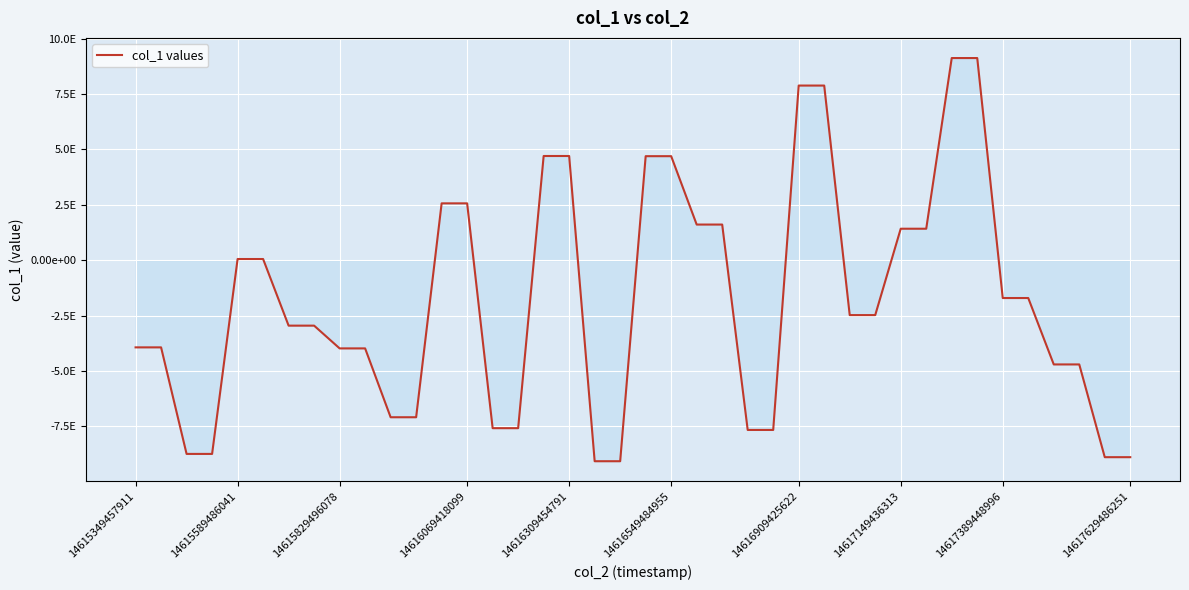

Does the chart have visible grid lines?

Yes